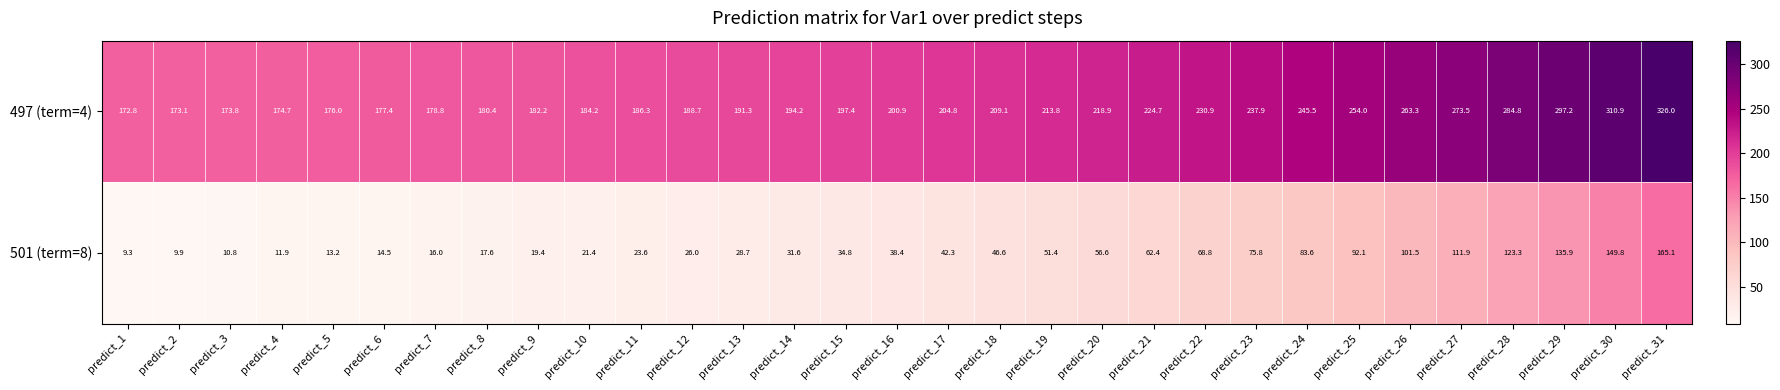

What is the sum of the 501 (term=8) values at predict_16 and predict_13?

67.1